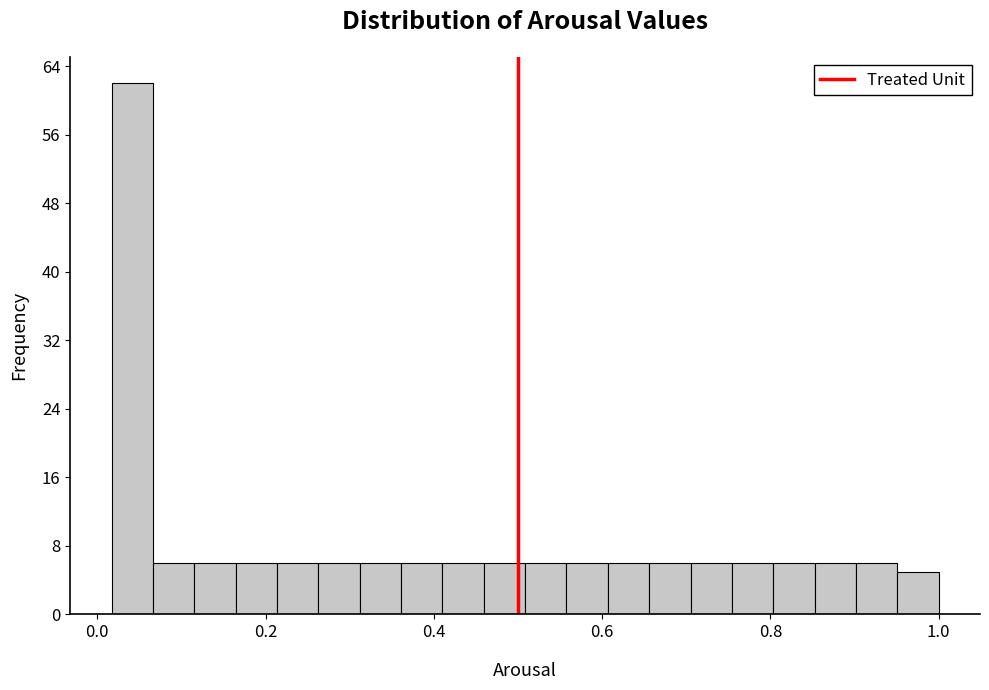

Around what value on the x-axis is the tallest bar? Give the approximate position of its centre, as read against the axis.

0.04